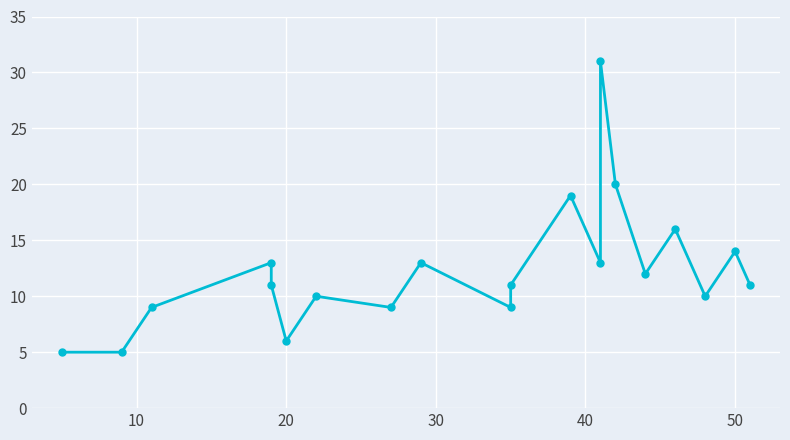

The value at 10 is 16. True or false?

False